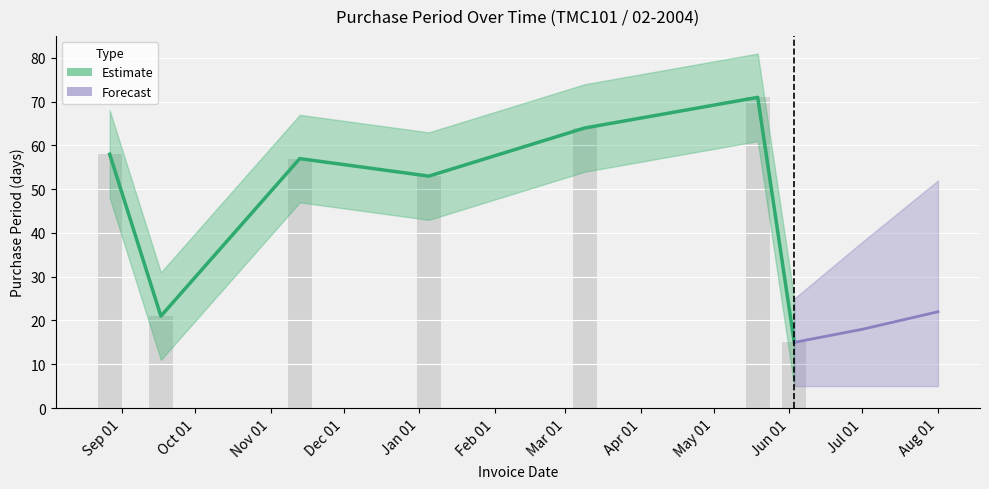

What is the average value?

48